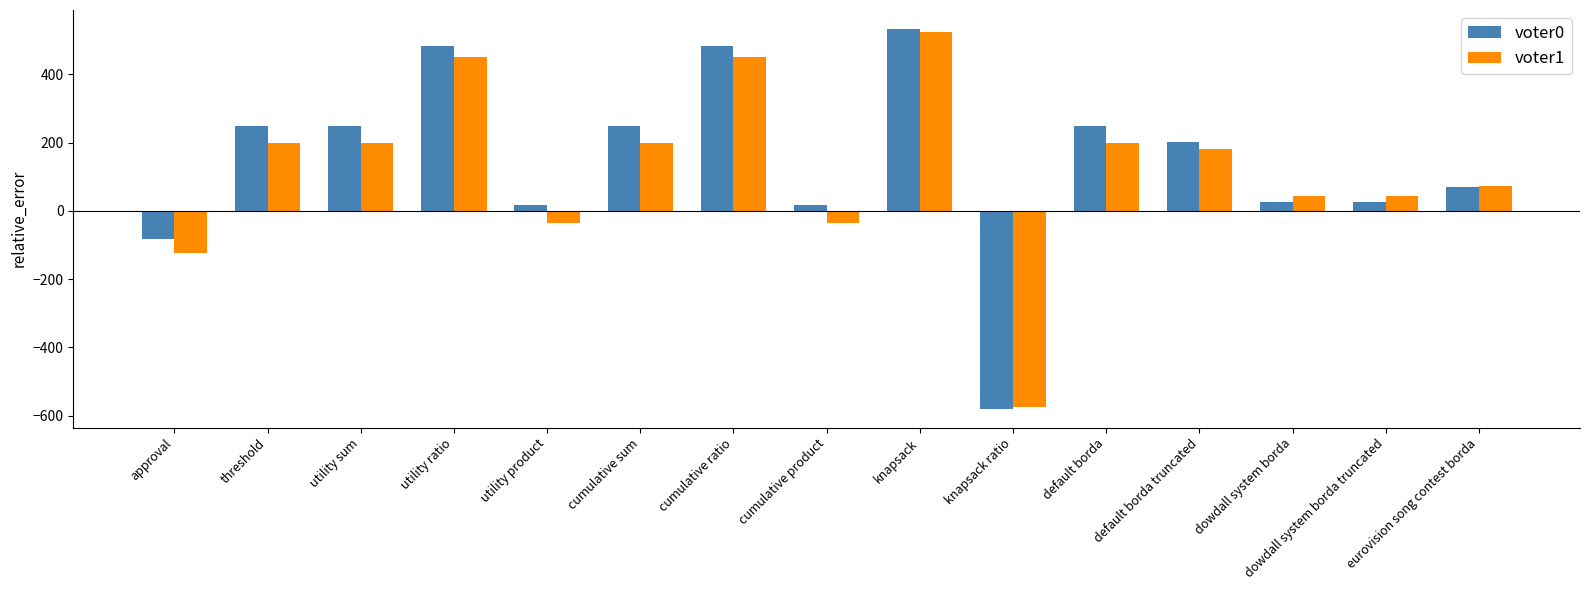

Reading left to right, what are all the values shown in this chart?

voter0: approval=-81	threshold=249	utility sum=249	utility ratio=483	utility product=17	cumulative sum=249	cumulative ratio=483	cumulative product=17	knapsack=533	knapsack ratio=-579	default borda=249	default borda truncated=203	dowdall system borda=27	dowdall system borda truncated=27	eurovision song contest borda=71
voter1: approval=-124	threshold=198	utility sum=198	utility ratio=452	utility product=-36	cumulative sum=198	cumulative ratio=452	cumulative product=-36	knapsack=524	knapsack ratio=-574	default borda=198	default borda truncated=182	dowdall system borda=44	dowdall system borda truncated=44	eurovision song contest borda=74